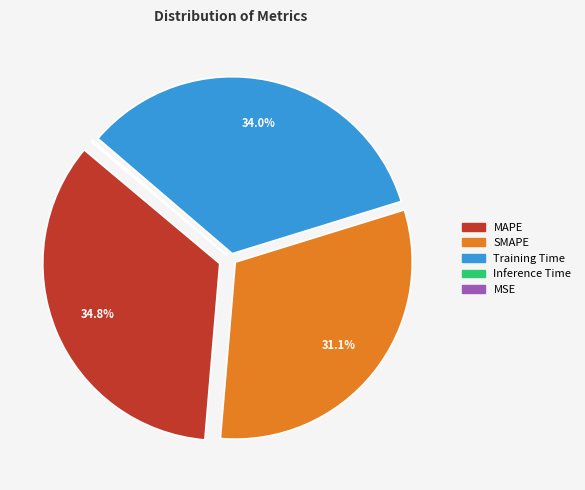

What is the largest slice in the pie chart?

MAPE